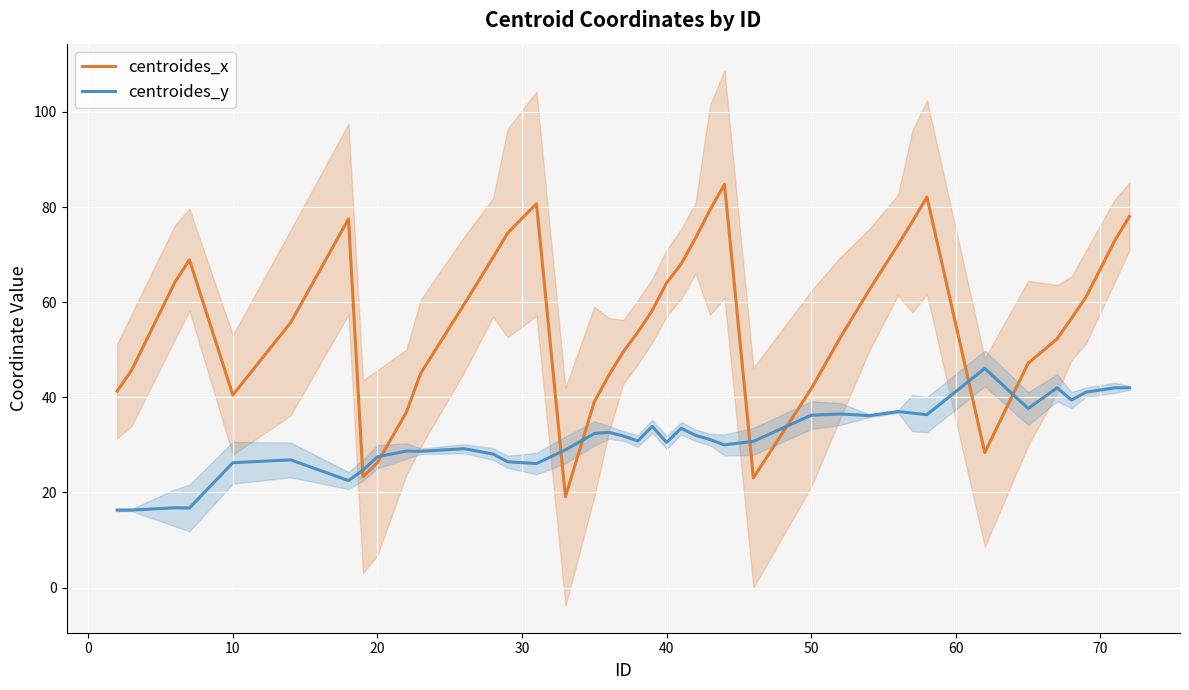

What is the average value of the centroides_y series?

31.2